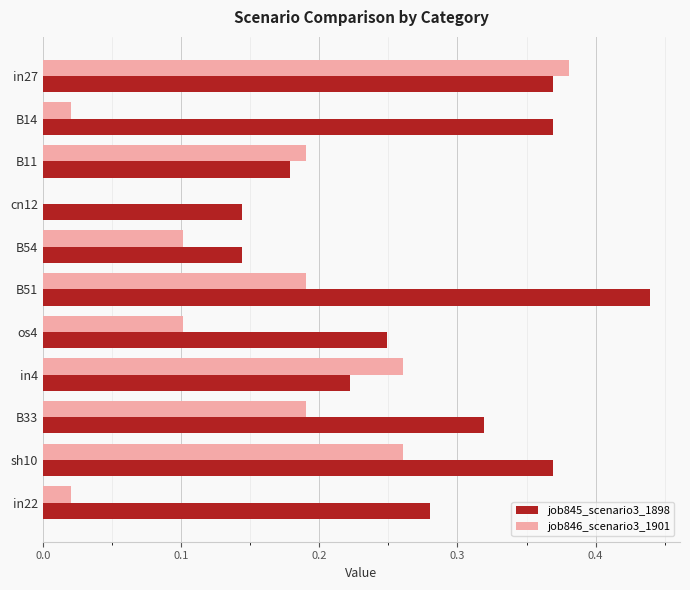

How many categories are shown in the chart?

11